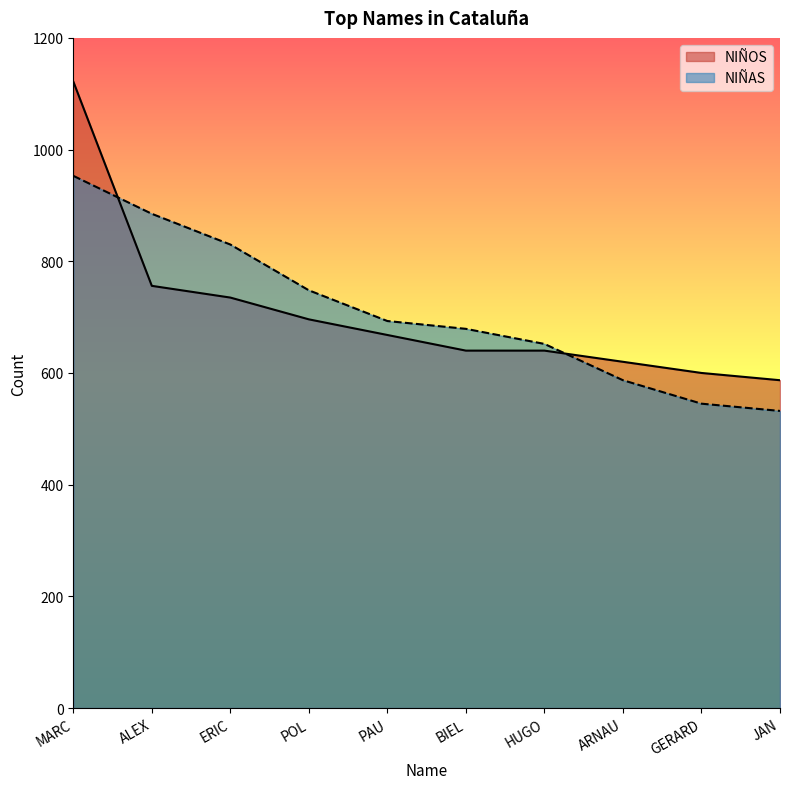

True or false: NIÑAS has more than 1 interior local peaks.

False